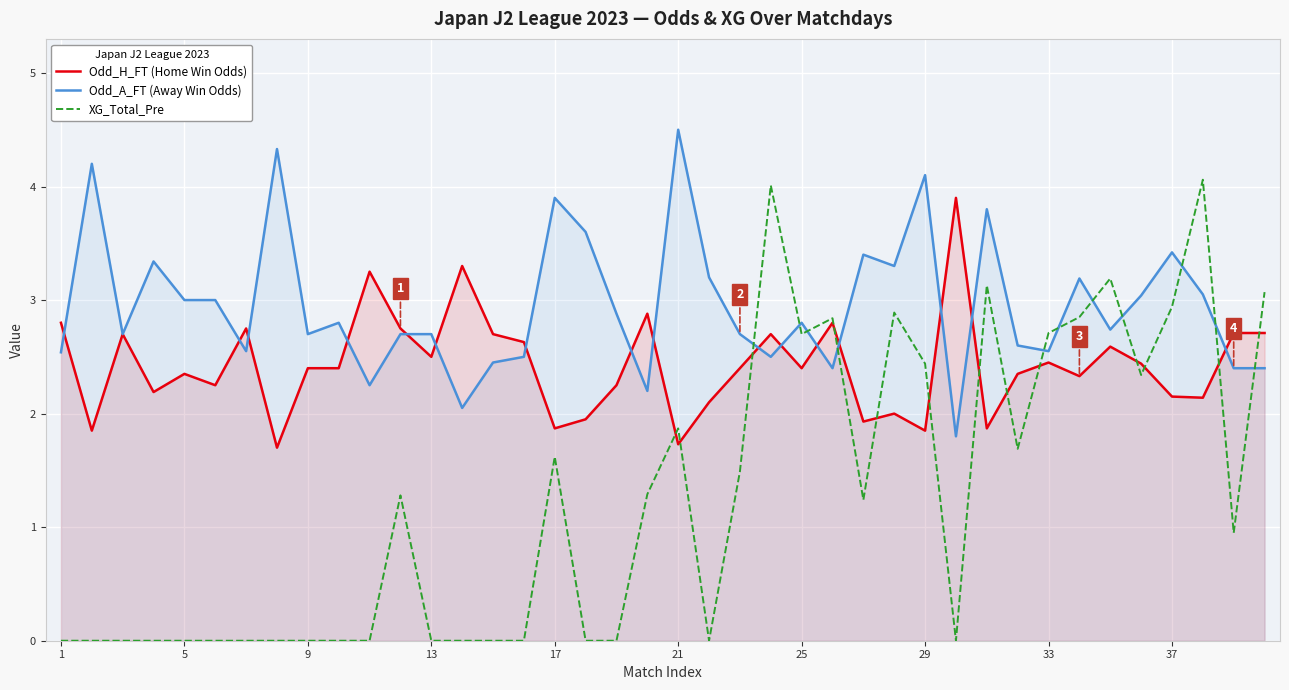

Which series has the largest total across all categories?

Odd_A_FT (Away Win Odds)